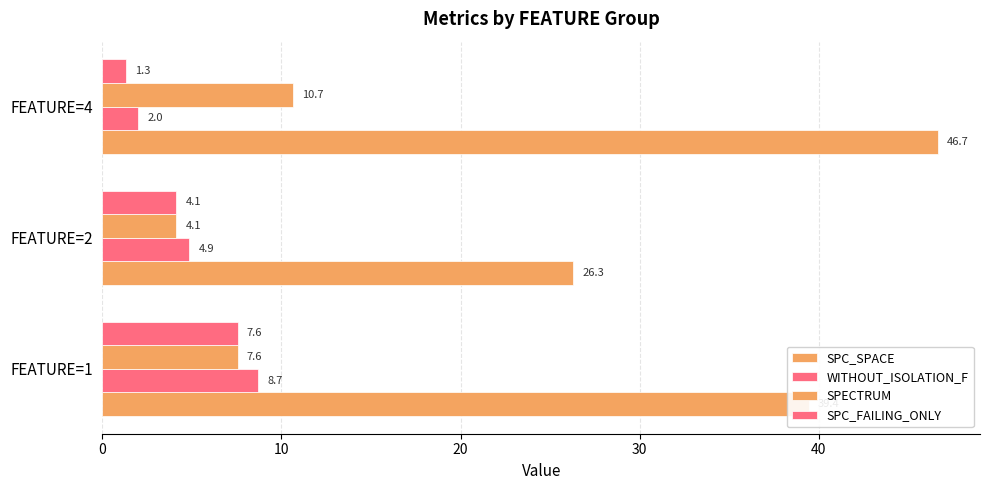

At how many categories does at least one series exceed 1?

3